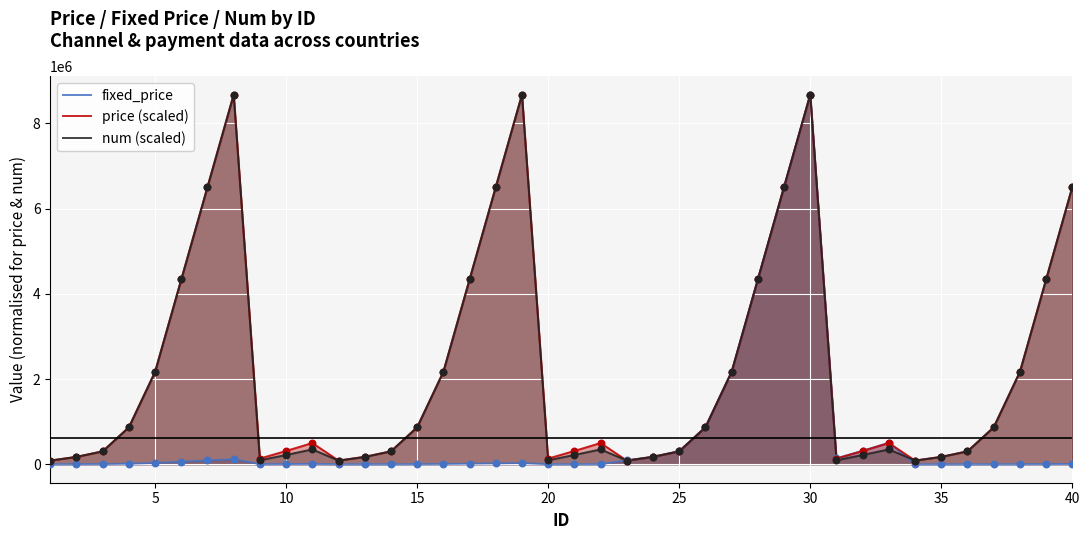

Which series contains the highest Y value?

fixed_price